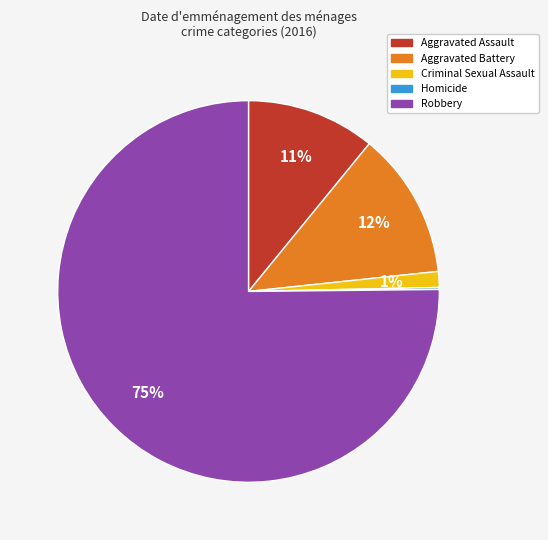

Which has a higher value, Criminal Sexual Assault or Aggravated Assault?

Aggravated Assault